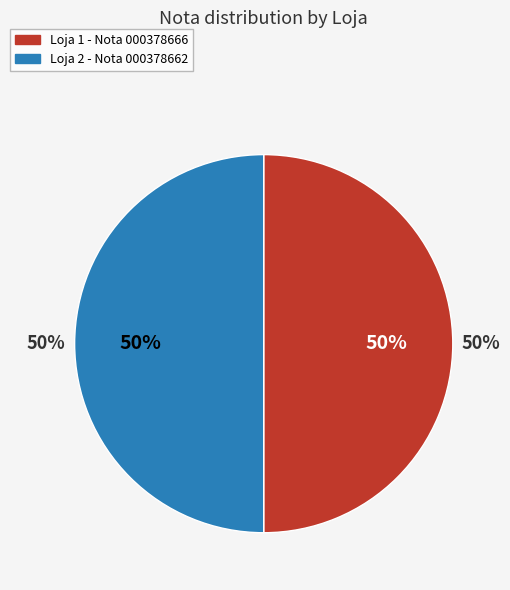

What is the change in value from Loja 1 to Loja 2?

-4